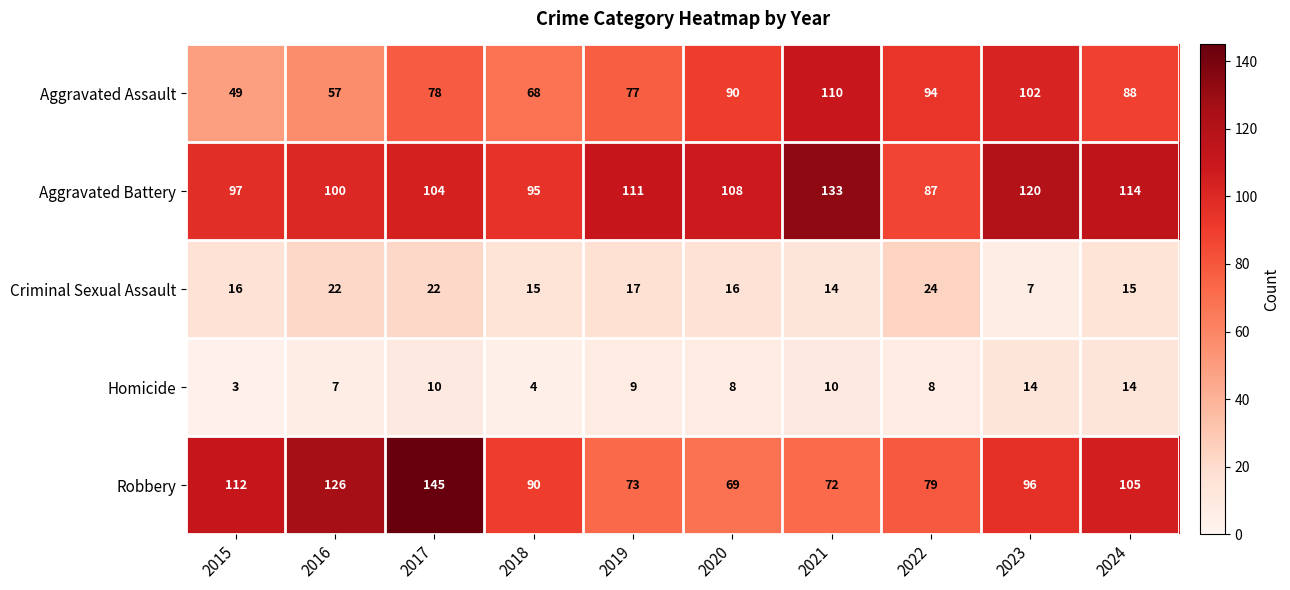

Which series has the largest total across all categories?

Aggravated Battery